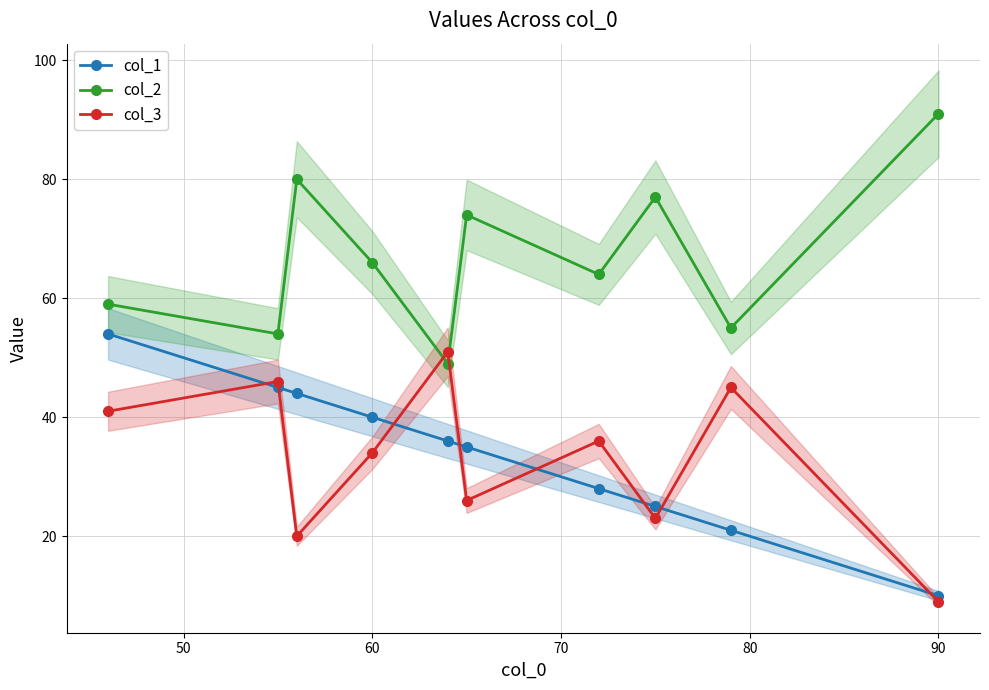

Is this an area chart (filled region under the line)?

No